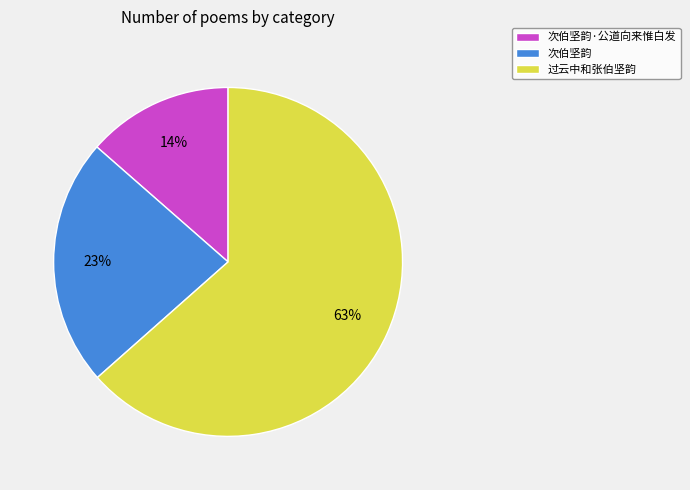

Combined, do 次伯坚韵·公道向来惟白发 and 过云中和张伯坚韵 account for over 50%?

Yes